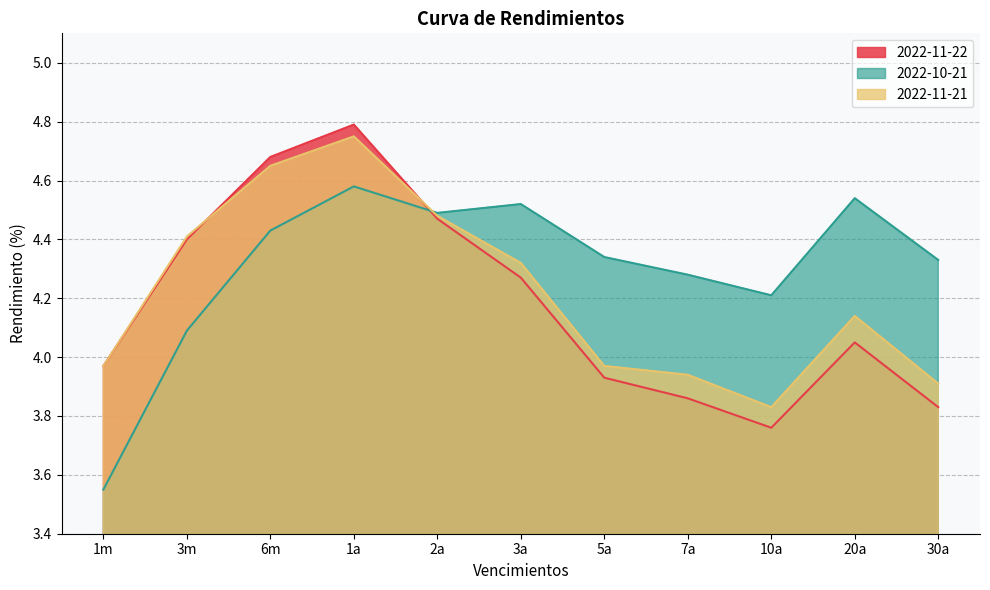

Reading left to right, list all the values displayed in this chart.

2022-11-22: 1m=4.0	3m=4.4	6m=4.7	1a=4.8	2a=4.5	3a=4.3	5a=3.9	7a=3.9	10a=3.8	20a=4.0	30a=3.8
2022-10-21: 1m=3.5	3m=4.1	6m=4.4	1a=4.6	2a=4.5	3a=4.5	5a=4.3	7a=4.3	10a=4.2	20a=4.5	30a=4.3
2022-11-21: 1m=4.0	3m=4.4	6m=4.7	1a=4.8	2a=4.5	3a=4.3	5a=4.0	7a=3.9	10a=3.8	20a=4.1	30a=3.9